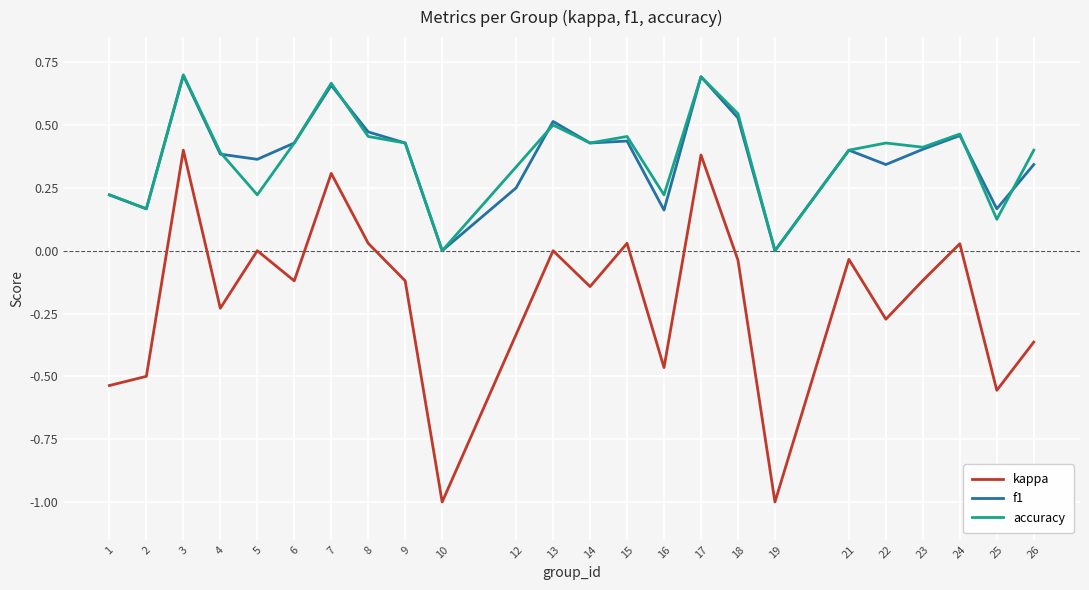

What is the total value across all series at 19?

-1.0